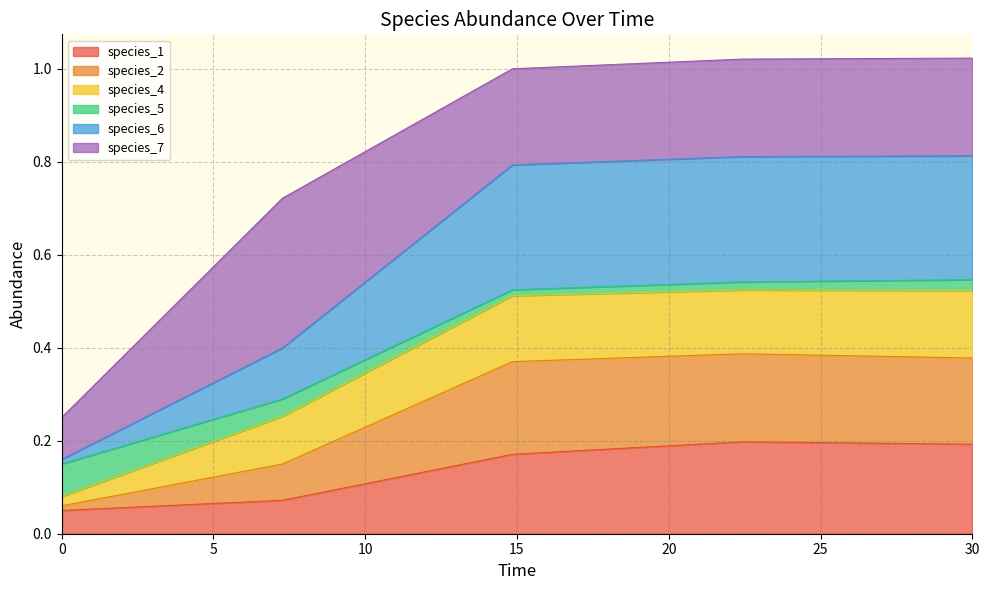

True or false: species_4 and species_6 intersect in this chart.

False